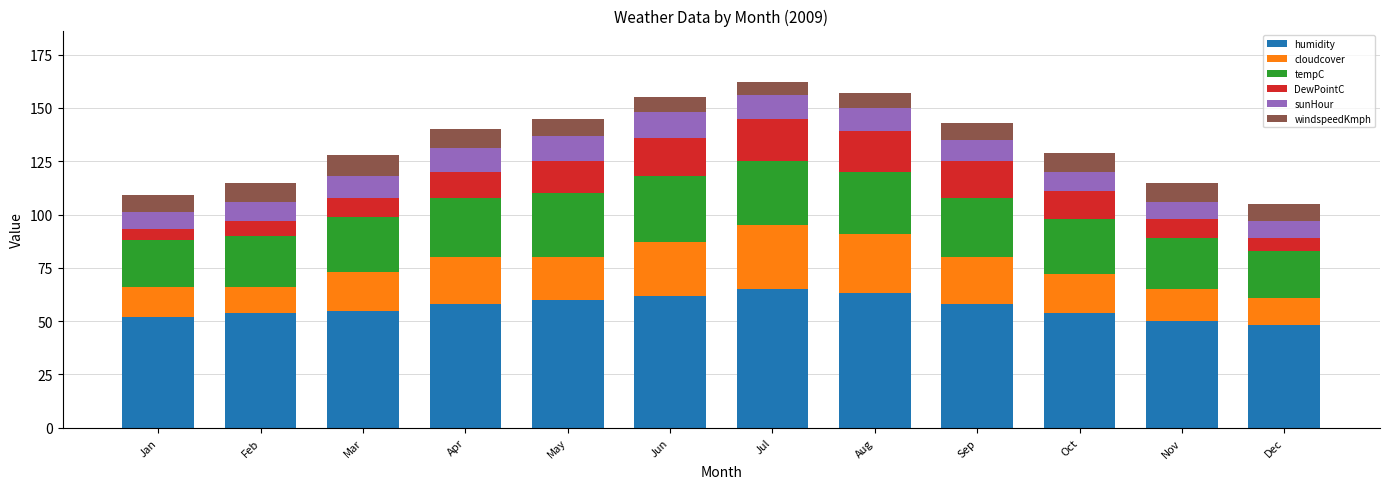

How many distinct data groups are displayed?

6